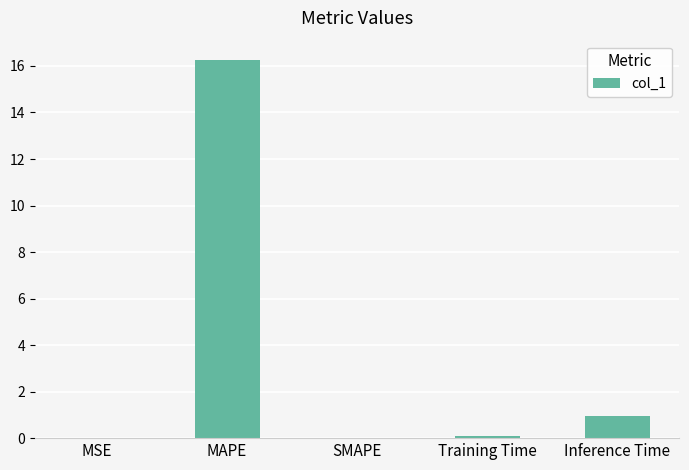

Where is the data nearest to the value 8?

Inference Time